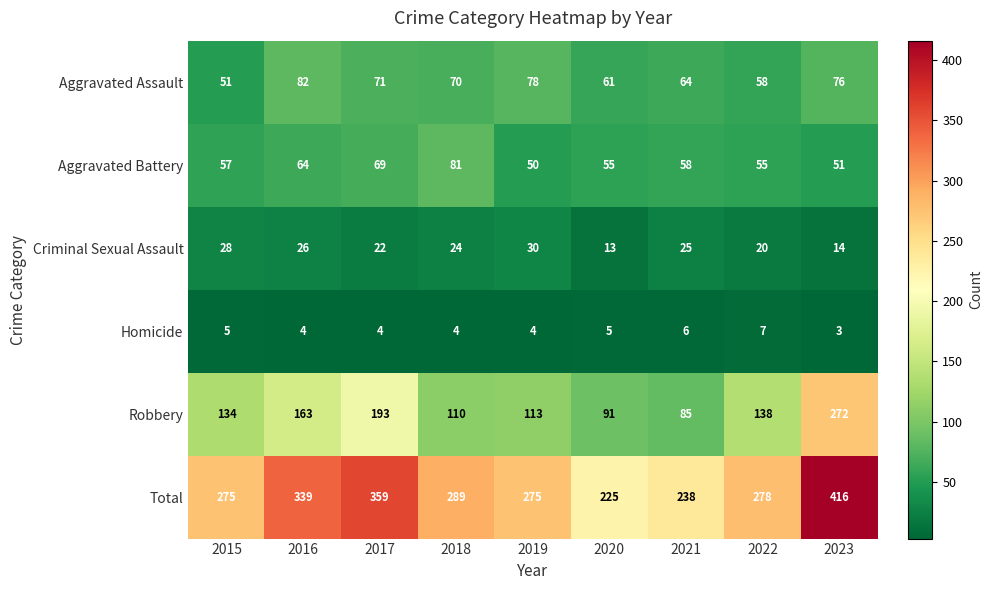

What is the difference between the highest and lowest values at 2020?

220